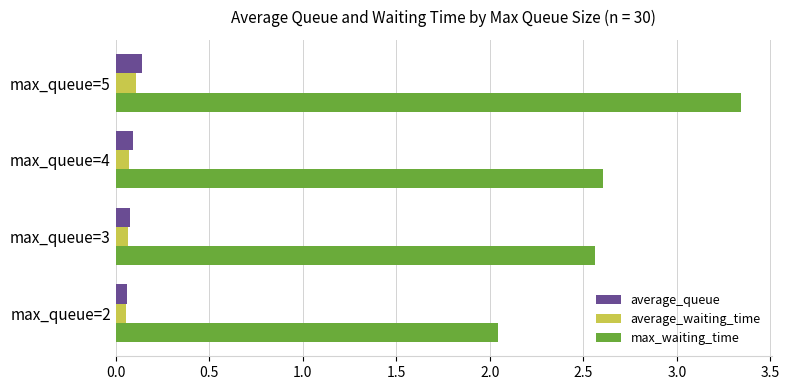

How many series are shown in this chart?

3